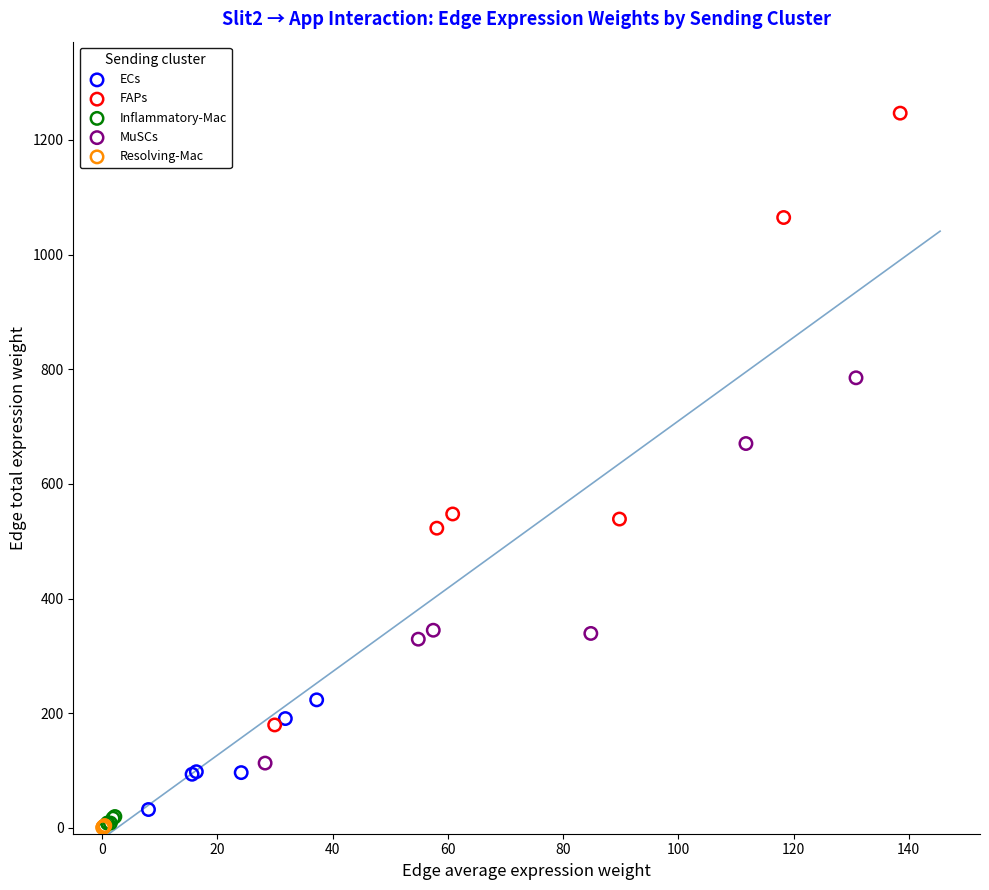

Which series reaches the maximum Y coordinate?

FAPs